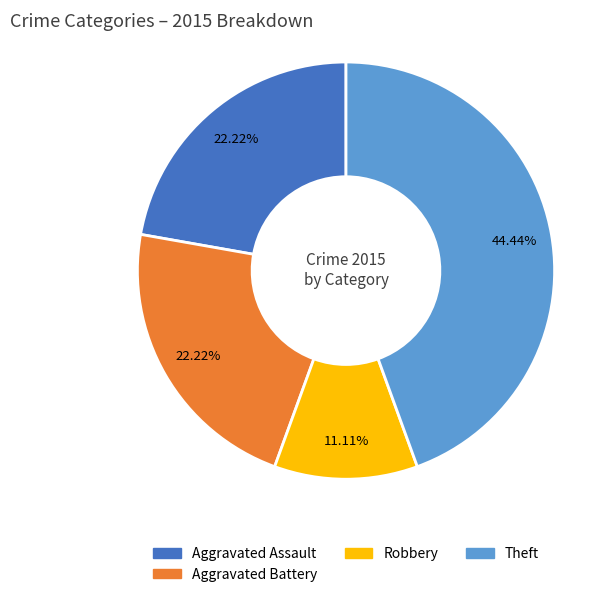

True or false: Aggravated Assault accounts for 35% of the total.

False